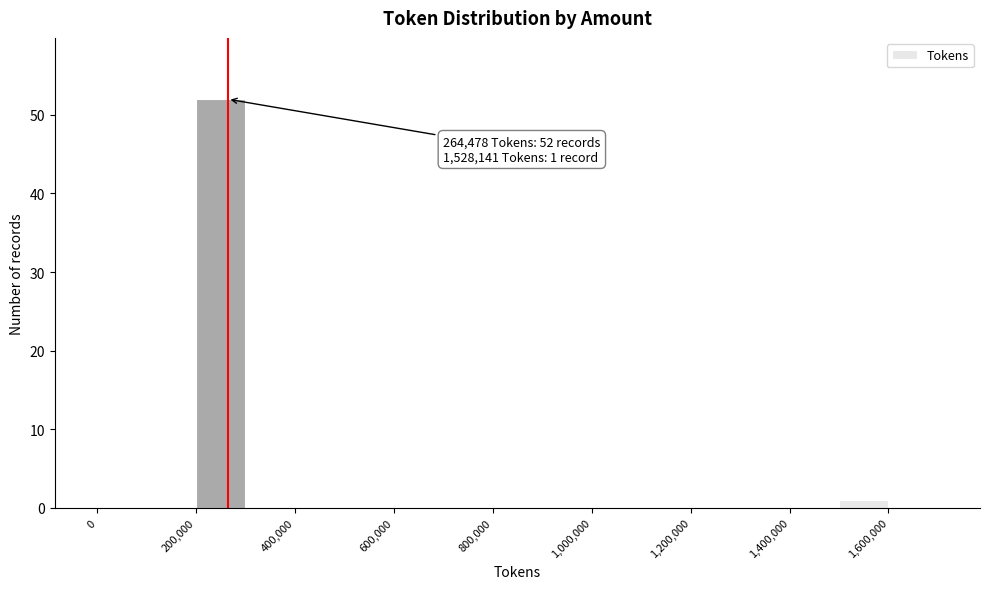

Over which range of the x-axis is the bar tallest?

200000 to 300000